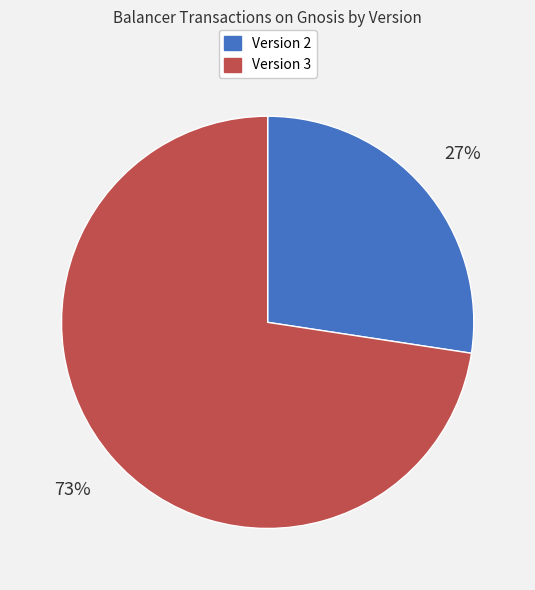

What is the ratio of the value at Version 2 to the value at Version 3?

0.4